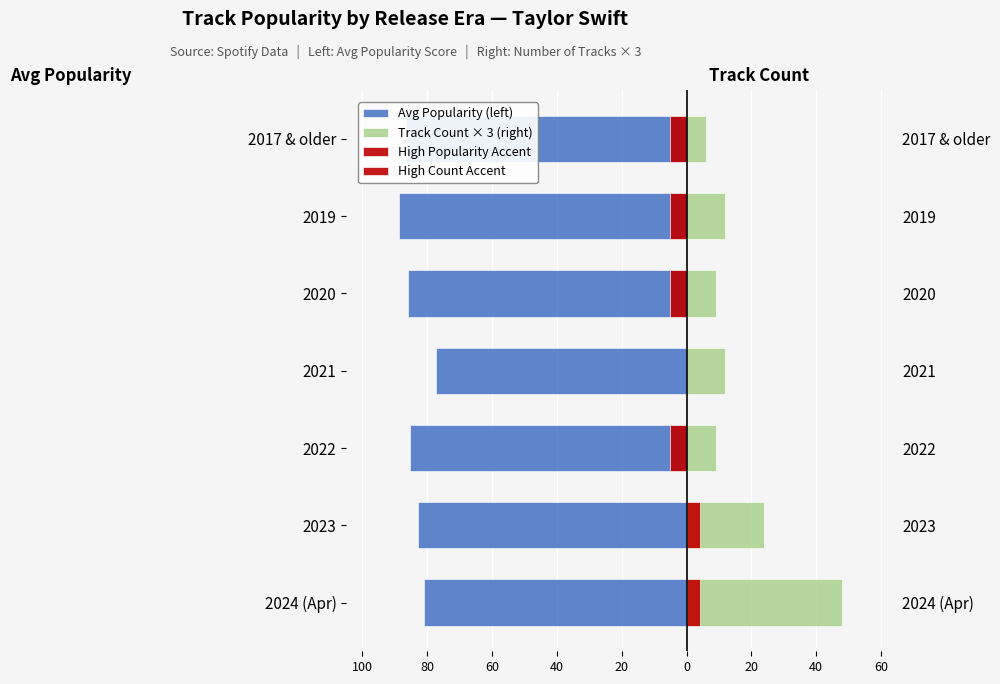

Which series has the widest spread of values?

Track Count × 3 (right)